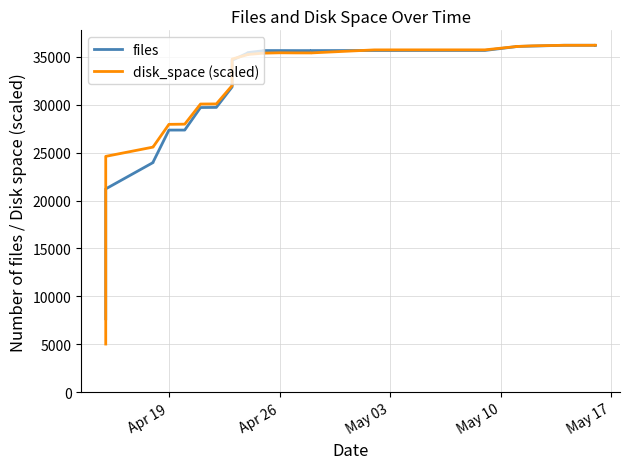

What is the difference between the maximum and minimum values in the files series?

28550.0